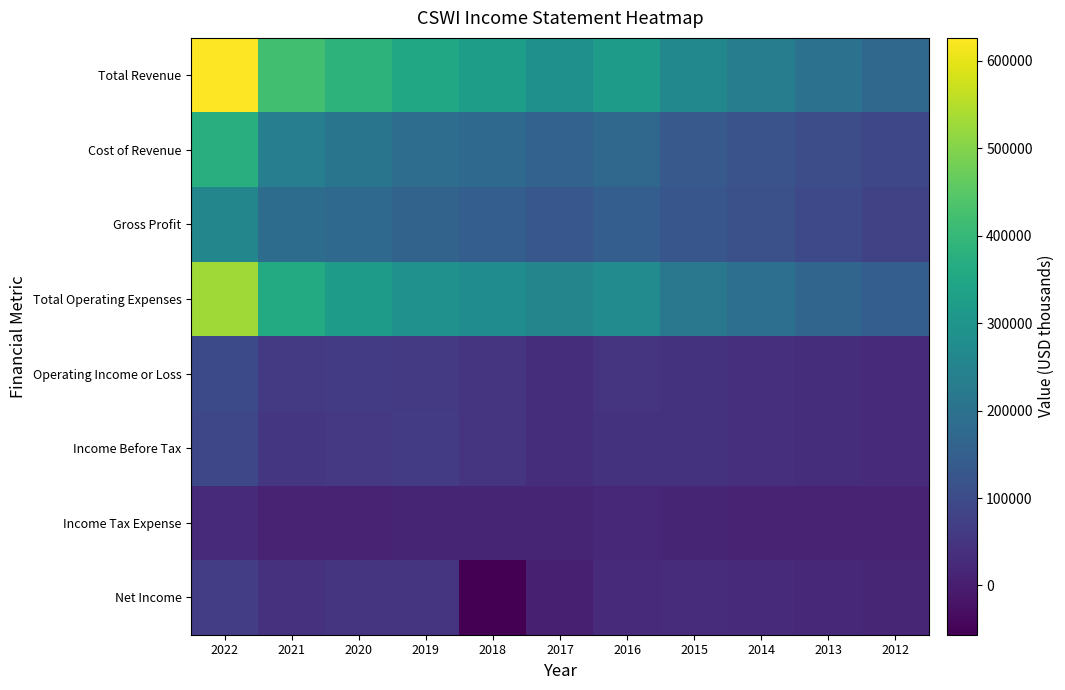

What is the total value across all series at 2014?

770100